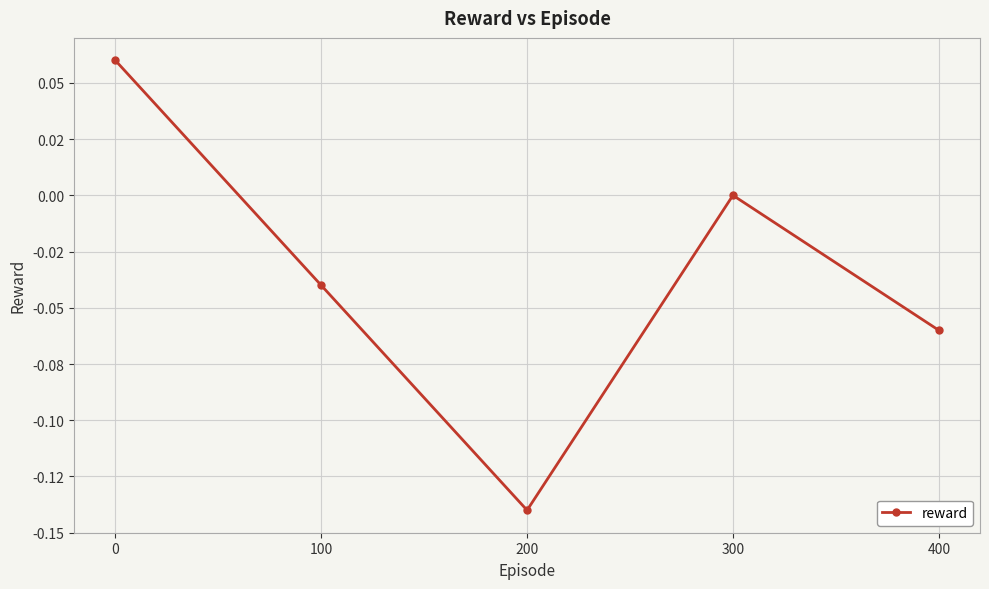

Reading left to right, extract all data points from this chart.

0.1	-0.0	-0.1	0.0	-0.1